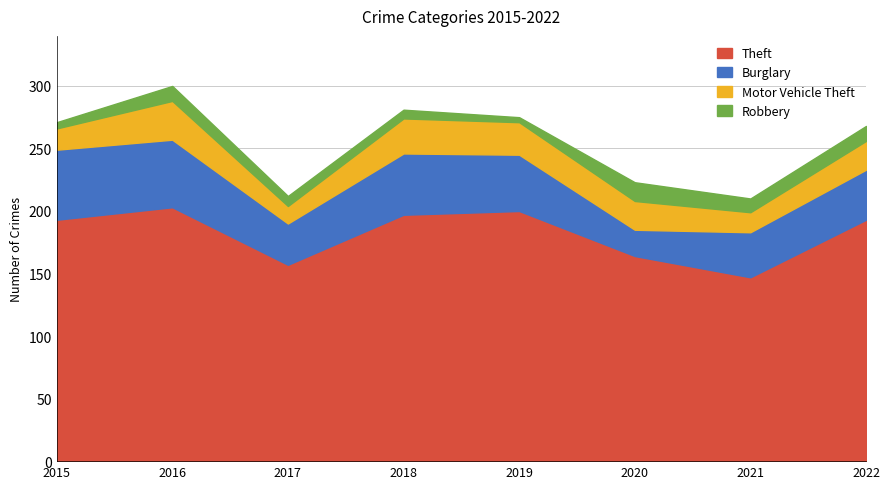

What is the spread (max minus min) of values at 2018?

190